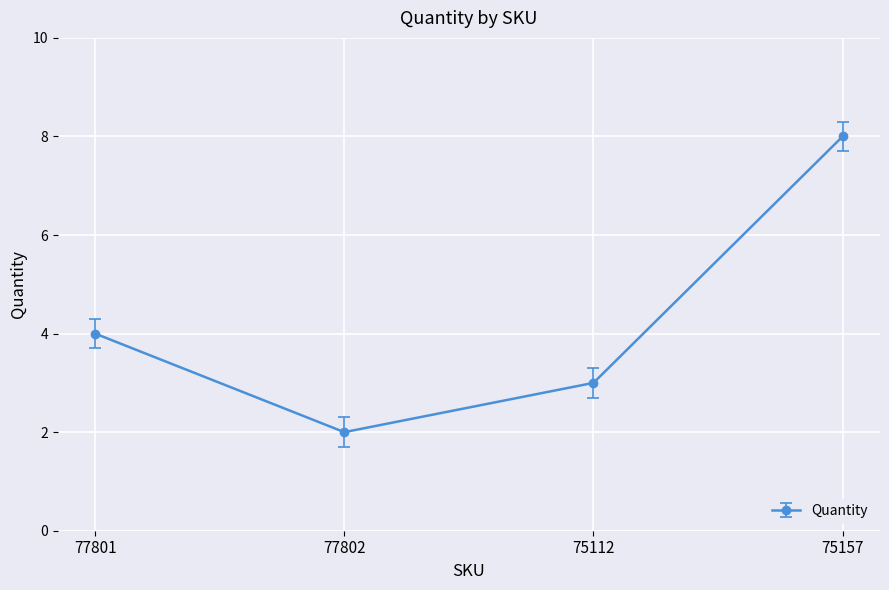

Read the value at 77802.

2